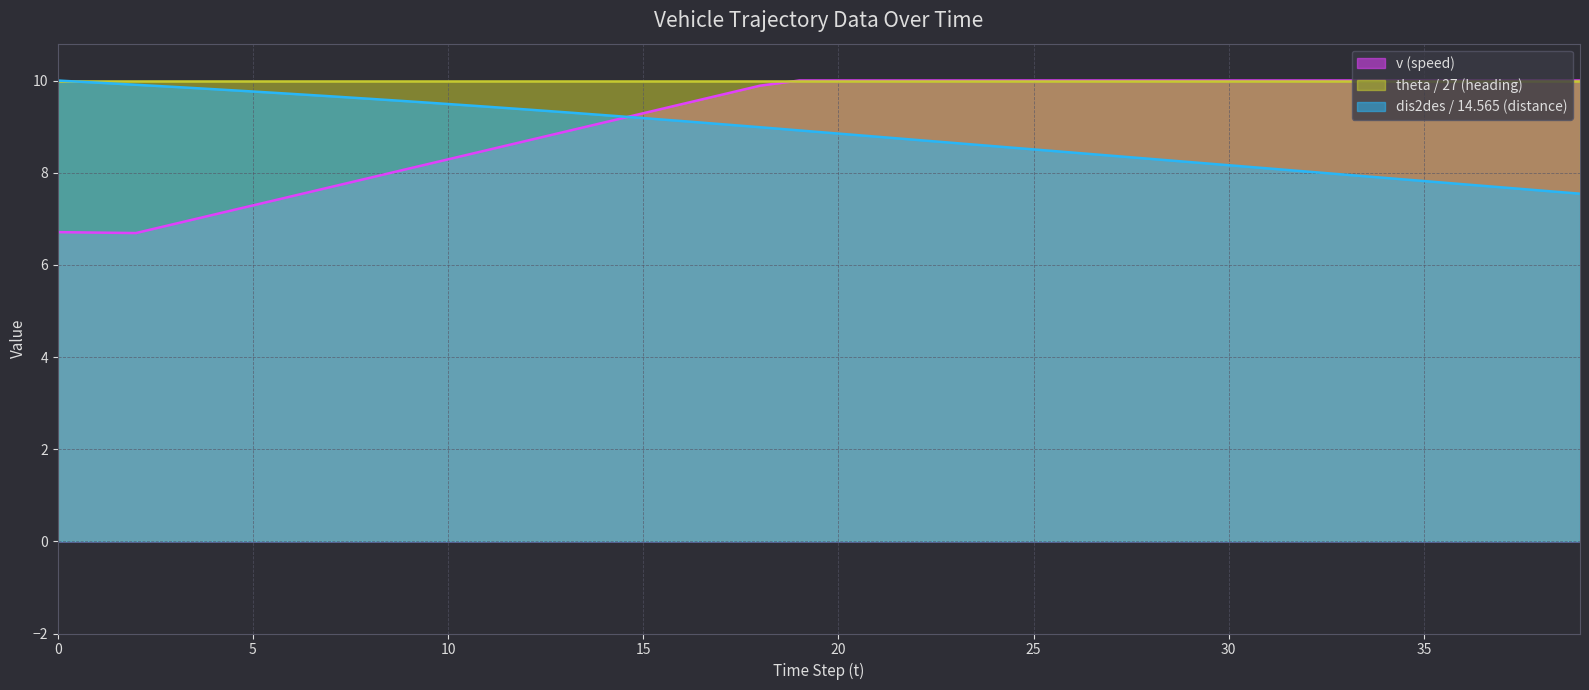

What is the highest value of the dis2des / 14.565 (distance) series?

10.0